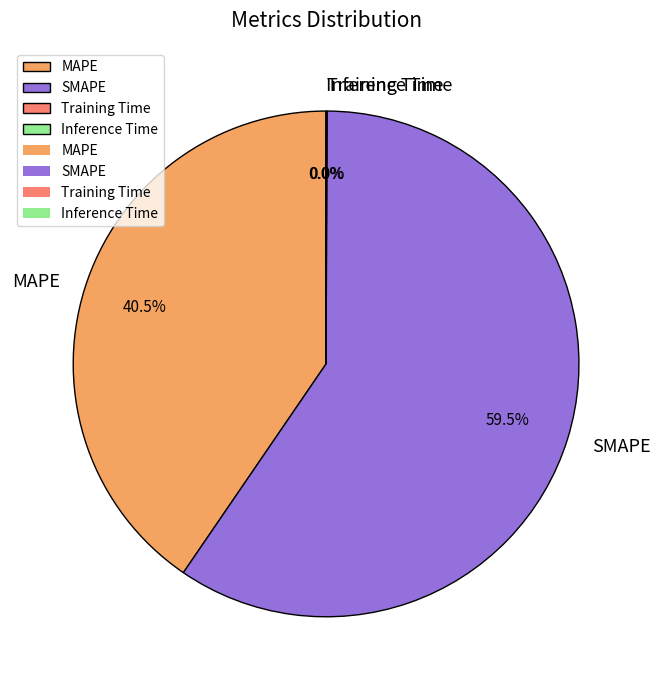

Is MAPE the majority of the pie?

No